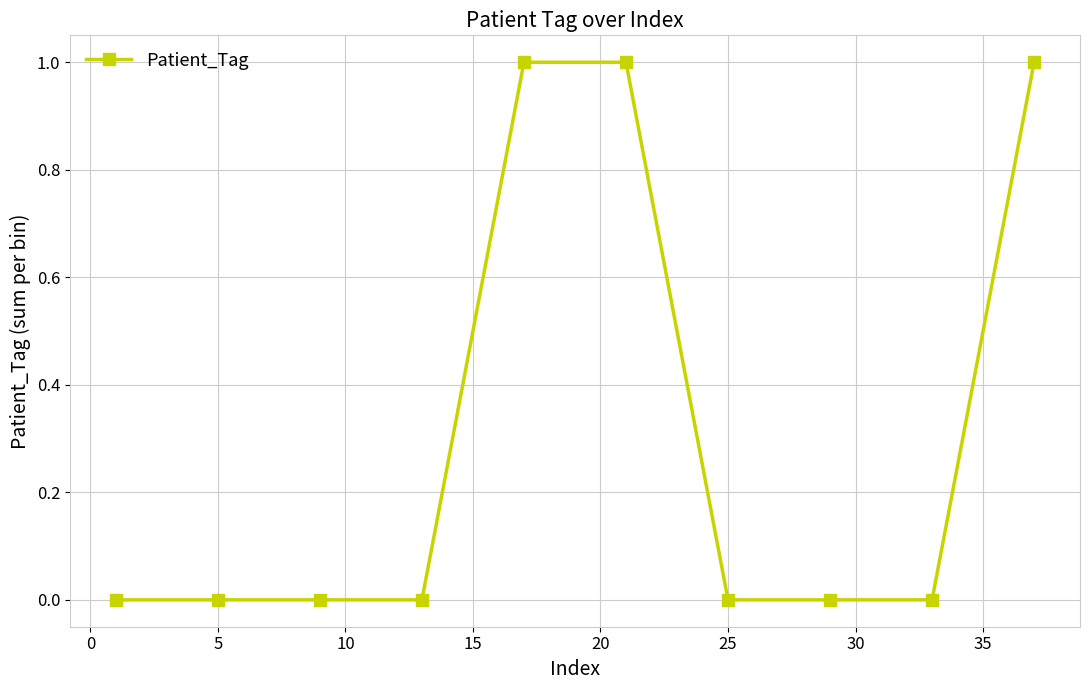

How many lines are shown in the chart?

1